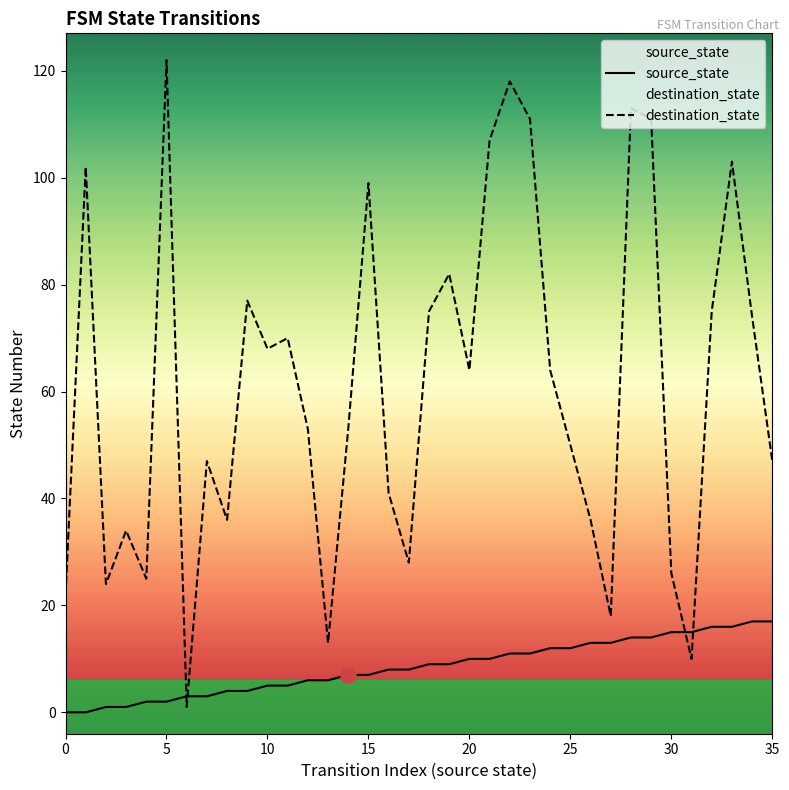

Which series contains the lowest Y value?

source_state